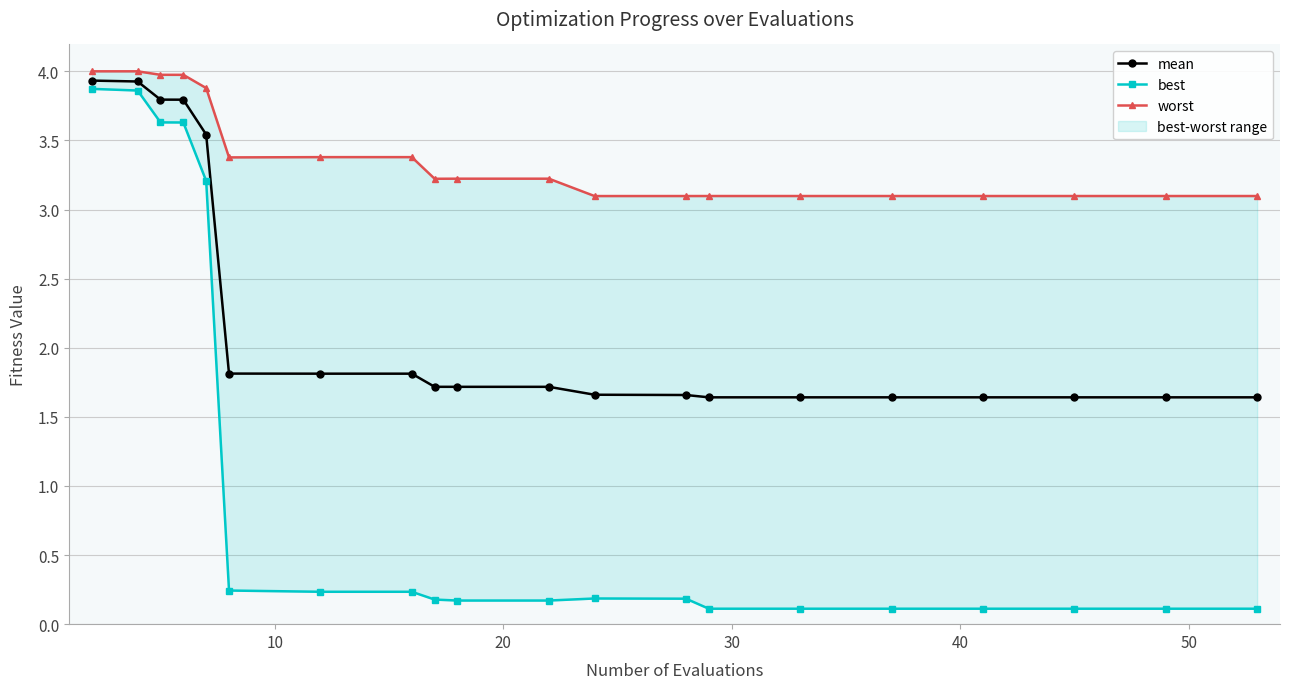

What is the lowest value of the mean series?

1.6